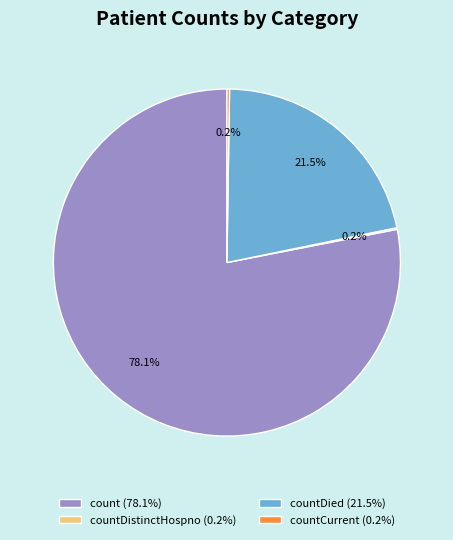

What percentage do countDied (21.5%) and count (78.1%) together represent?

99.6%